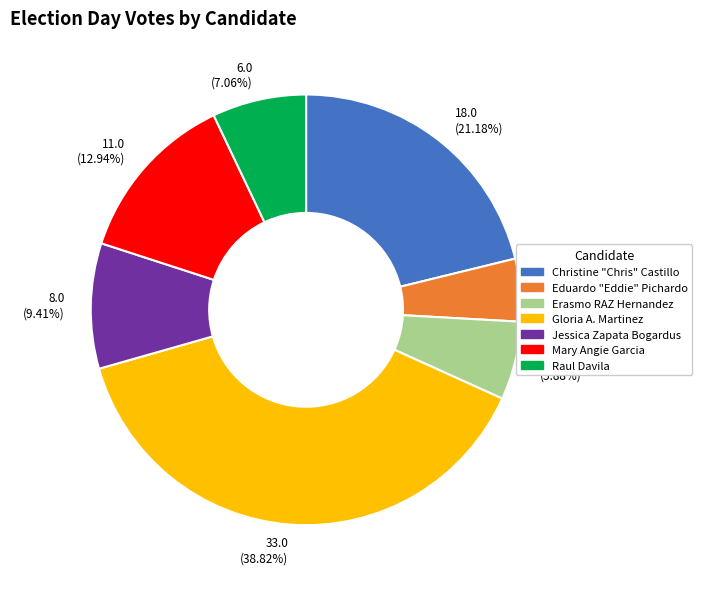

Is Raul Davila the majority of the pie?

No